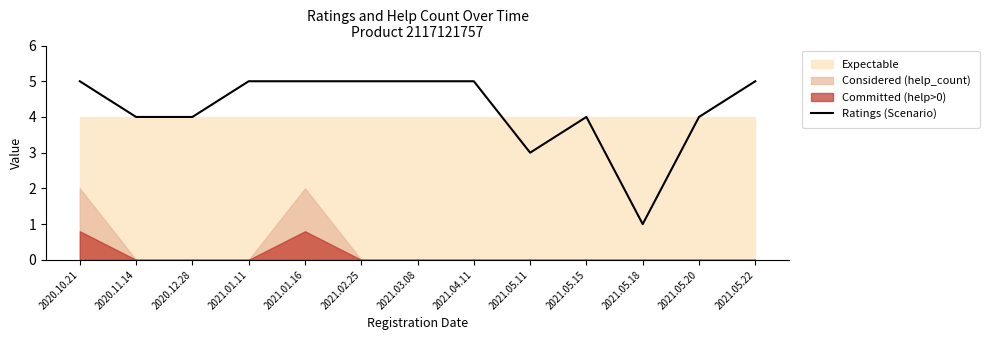

What is the sum of the values at 2020.10.21 and 2021.04.11?

10